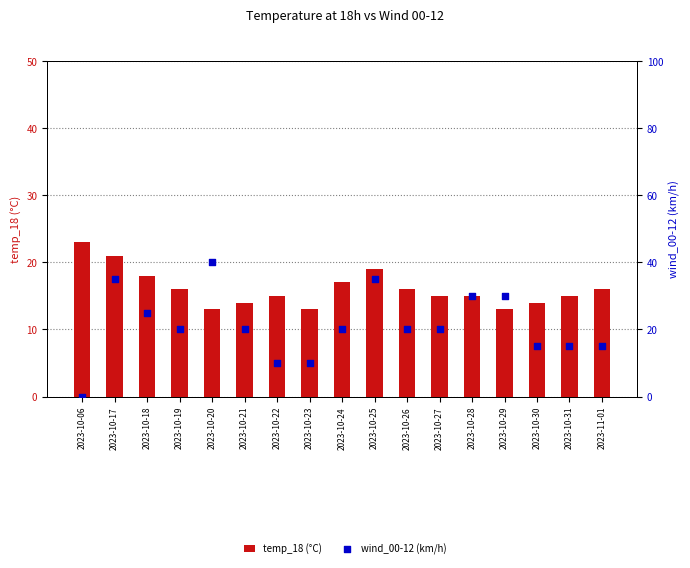

What are all the series names shown in the legend?

temp_18 (°C), wind_00-12 (km/h)